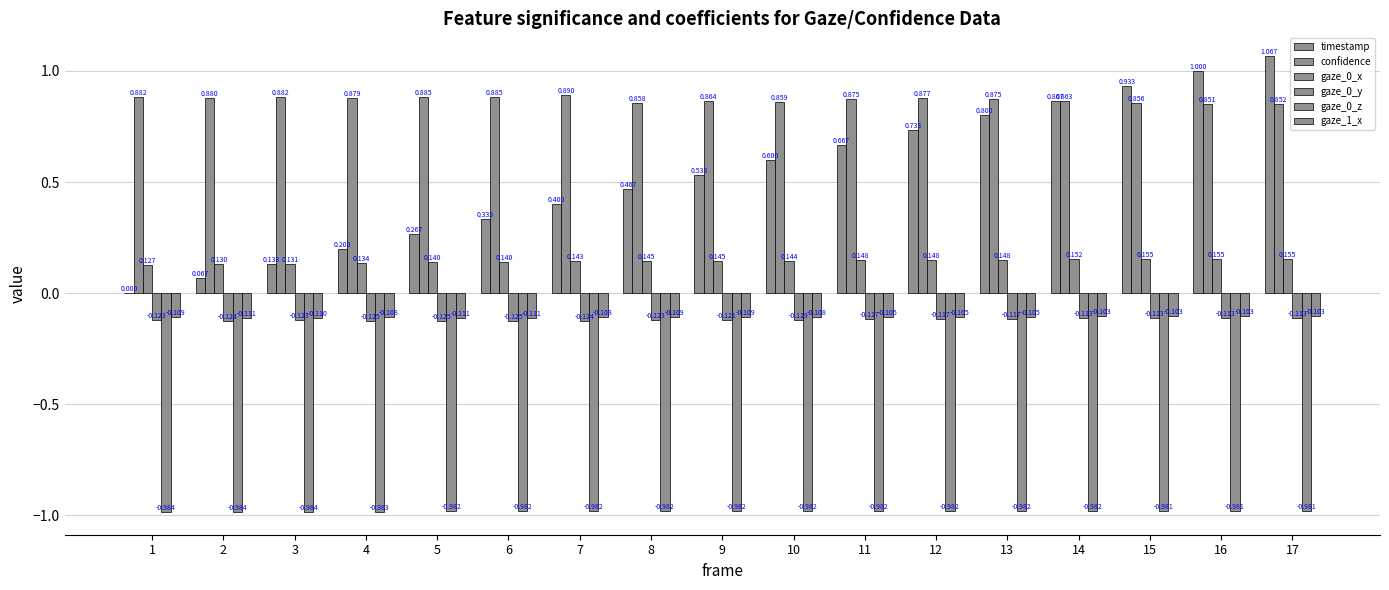

Reading left to right, extract all data points from this chart.

timestamp: 0.0	0.1	0.1	0.2	0.3	0.3	0.4	0.5	0.5	0.6	0.7	0.7	0.8	0.9	0.9	1.0	1.1
confidence: 0.9	0.9	0.9	0.9	0.9	0.9	0.9	0.9	0.9	0.9	0.9	0.9	0.9	0.9	0.9	0.9	0.9
gaze_0_x: 0.1	0.1	0.1	0.1	0.1	0.1	0.1	0.1	0.1	0.1	0.1	0.1	0.1	0.2	0.2	0.2	0.2
gaze_0_y: -0.1	-0.1	-0.1	-0.1	-0.1	-0.1	-0.1	-0.1	-0.1	-0.1	-0.1	-0.1	-0.1	-0.1	-0.1	-0.1	-0.1
gaze_0_z: -1.0	-1.0	-1.0	-1.0	-1.0	-1.0	-1.0	-1.0	-1.0	-1.0	-1.0	-1.0	-1.0	-1.0	-1.0	-1.0	-1.0
gaze_1_x: -0.1	-0.1	-0.1	-0.1	-0.1	-0.1	-0.1	-0.1	-0.1	-0.1	-0.1	-0.1	-0.1	-0.1	-0.1	-0.1	-0.1